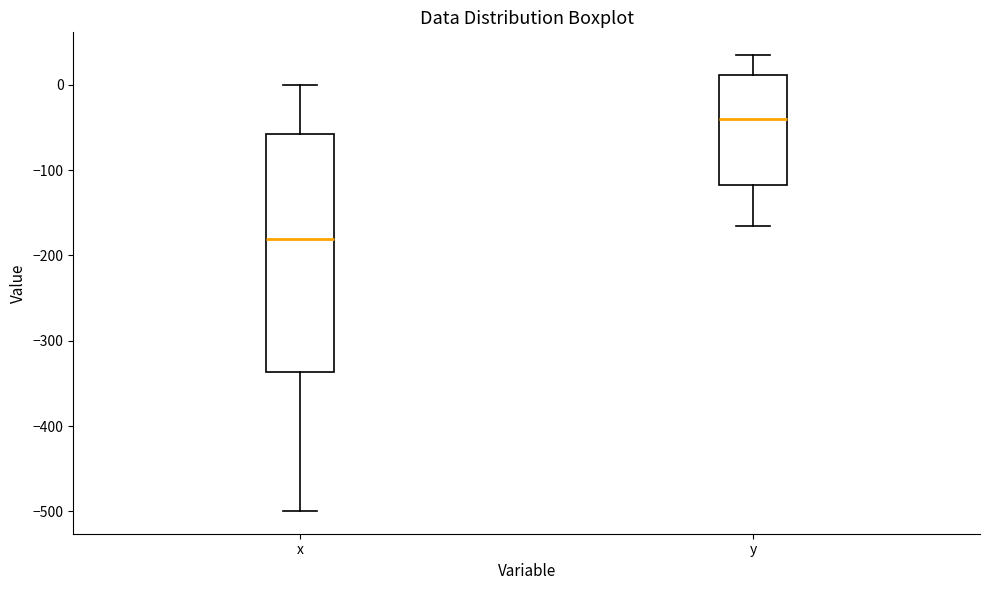

Reading left to right, transcribe this box plot: for each box, give where its median line is, the range the box spans, and where its two whiskers end, as read against the y-axis. The values are not printed on the chart, so give them approximately, as read against the axis.

x: median -180, box -340 to -60, whiskers -500 to 0
y: median -40, box -120 to 10, whiskers -170 to 30